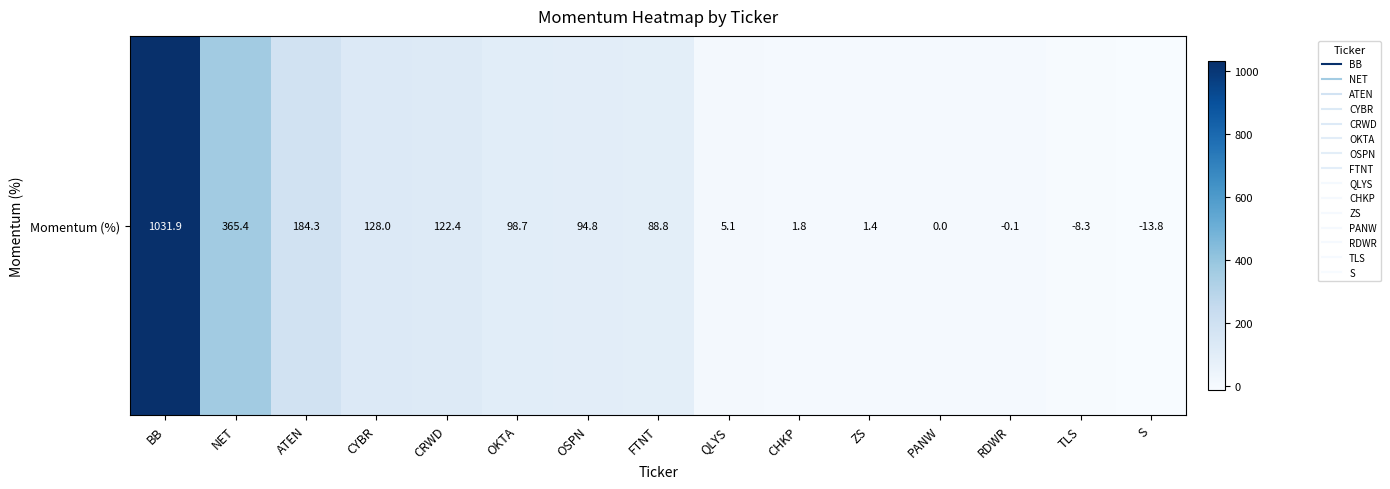

Reading left to right, transcribe all the data shown in this chart.

BB=1031.9	NET=365.4	ATEN=184.3	CYBR=128.0	CRWD=122.4	OKTA=98.7	OSPN=94.8	FTNT=88.8	QLYS=5.1	CHKP=1.8	ZS=1.4	PANW=0.0	RDWR=-0.1	TLS=-8.3	S=-13.8